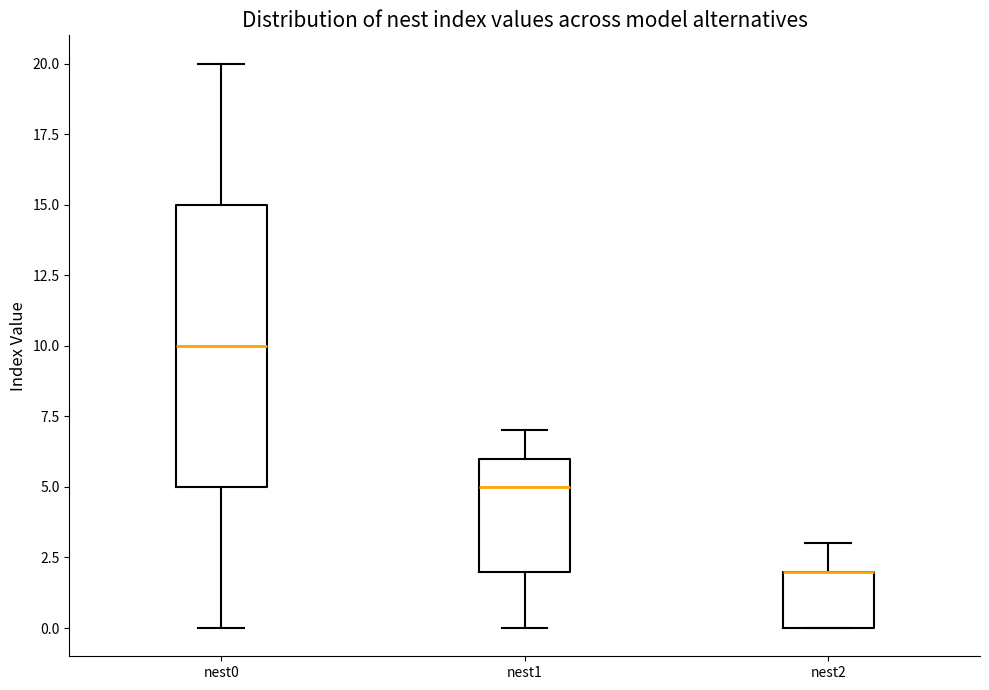

Reading left to right, read every box against the y-axis: the position of its median line, the range the box covers, and the ends of its whiskers. The values are not printed on the chart, so give them approximately, as read against the axis.

nest0: median 10, box 5 to 15, whiskers 0 to 20
nest1: median 5, box 2 to 6, whiskers 0 to 7
nest2: median 2 (drawn on the box's upper edge), box 0 to 2, whiskers 0 to 3